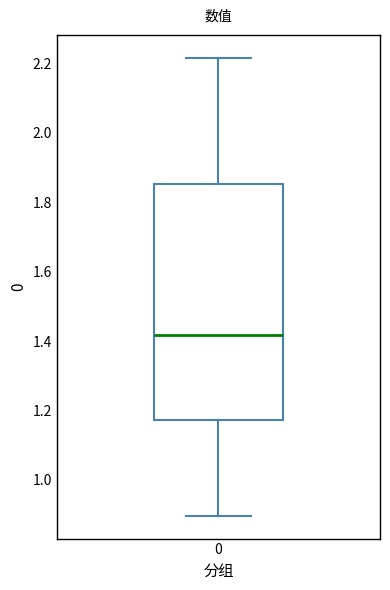

Read this box plot against the y-axis: the position of the median line, the range covered by the box, and the ends of both whiskers. The values are not printed on the chart, so give them approximately, as read against the axis.

median 1.42, box 1.18 to 1.86, whiskers 0.90 to 2.22